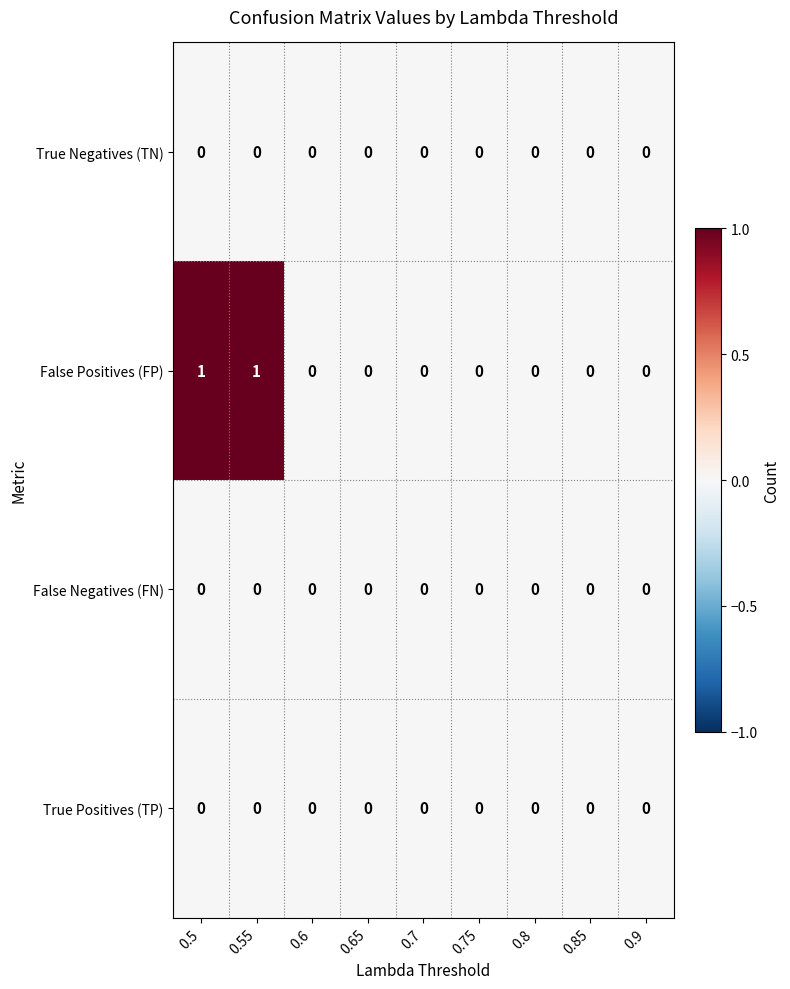

Which series has the largest total across all categories?

False Positives (FP)